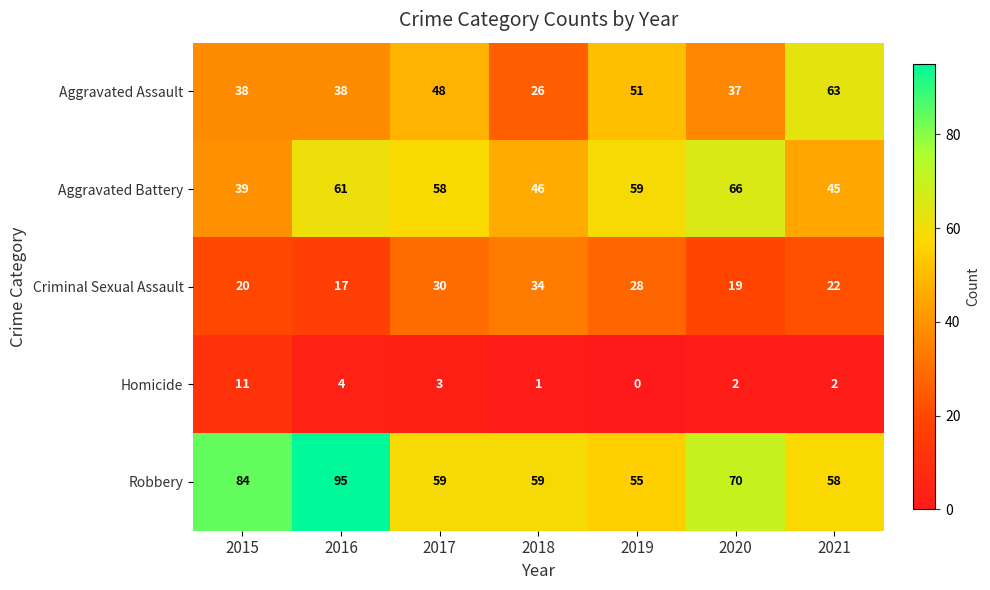

Which series has the largest total across all categories?

Robbery